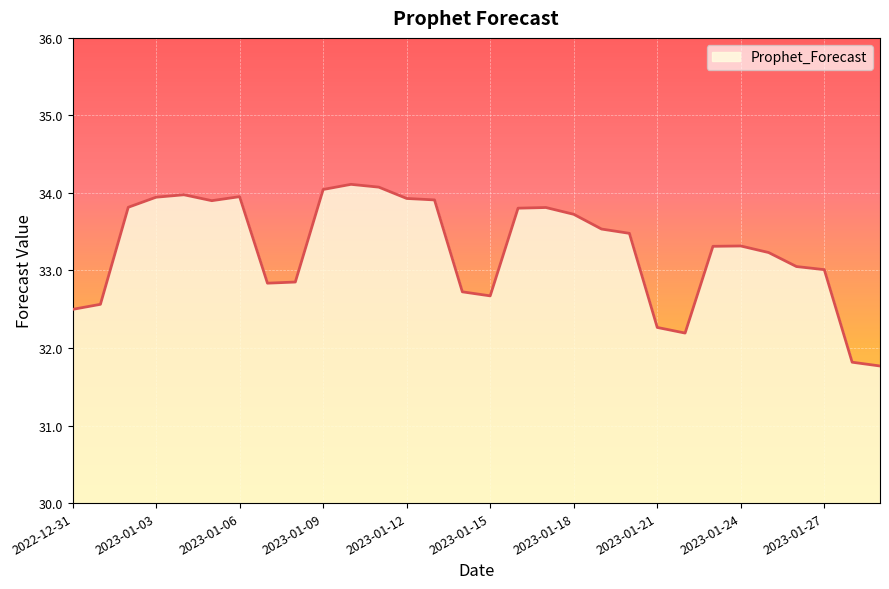

What is the greatest value displayed?

34.1